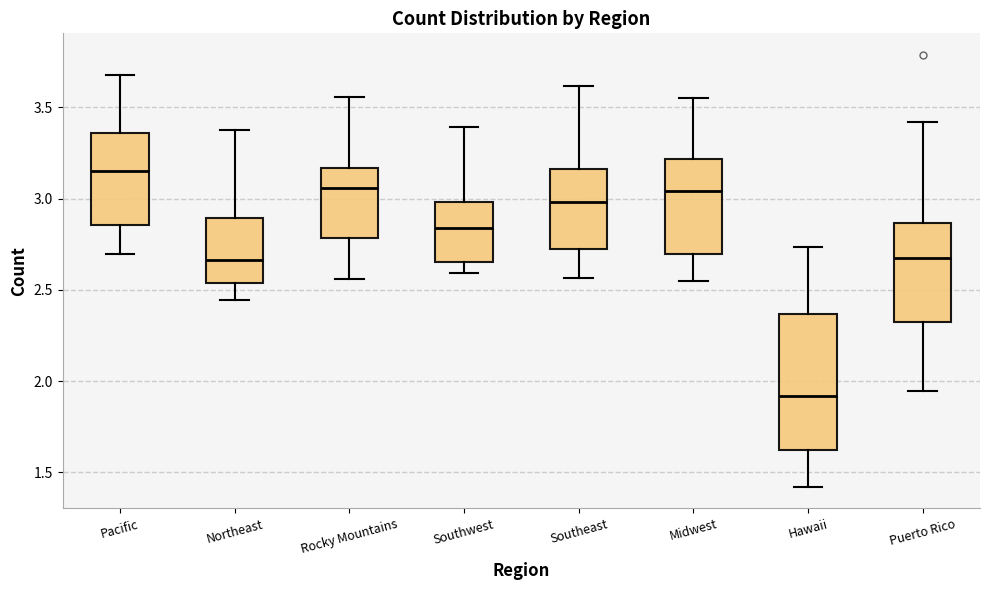

Where does the lower whisker of the box for Southwest end on the y-axis? The values are not printed on the chart, so give them approximately, as read against the axis.

2.60